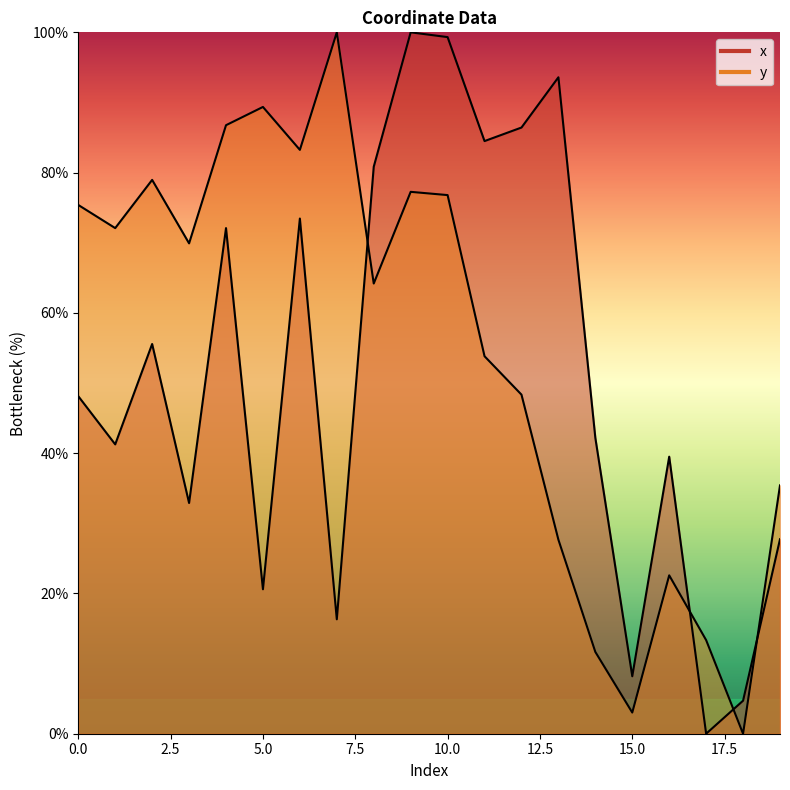

What are all the series names shown in the legend?

x, y